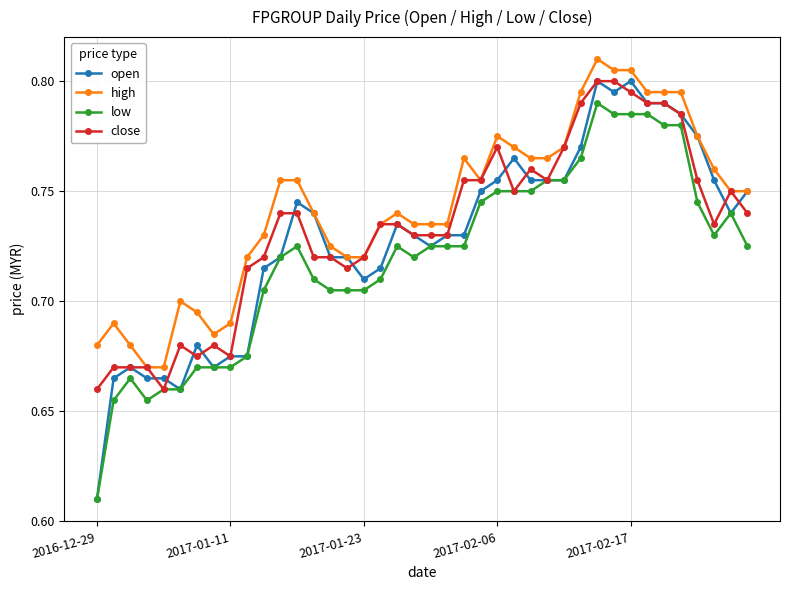

How many low values are between 0 and 1?

40